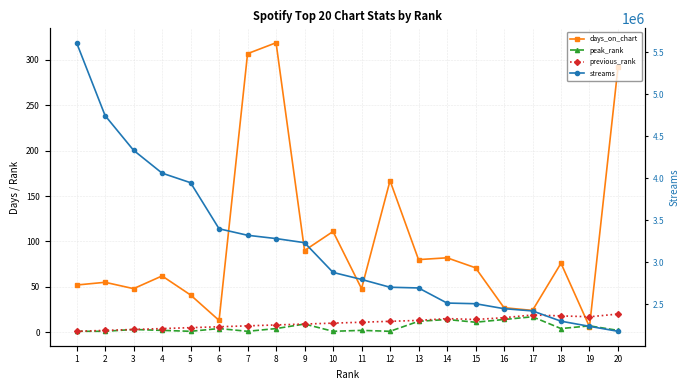

The value of streams at 5 is 3947923. True or false?

True